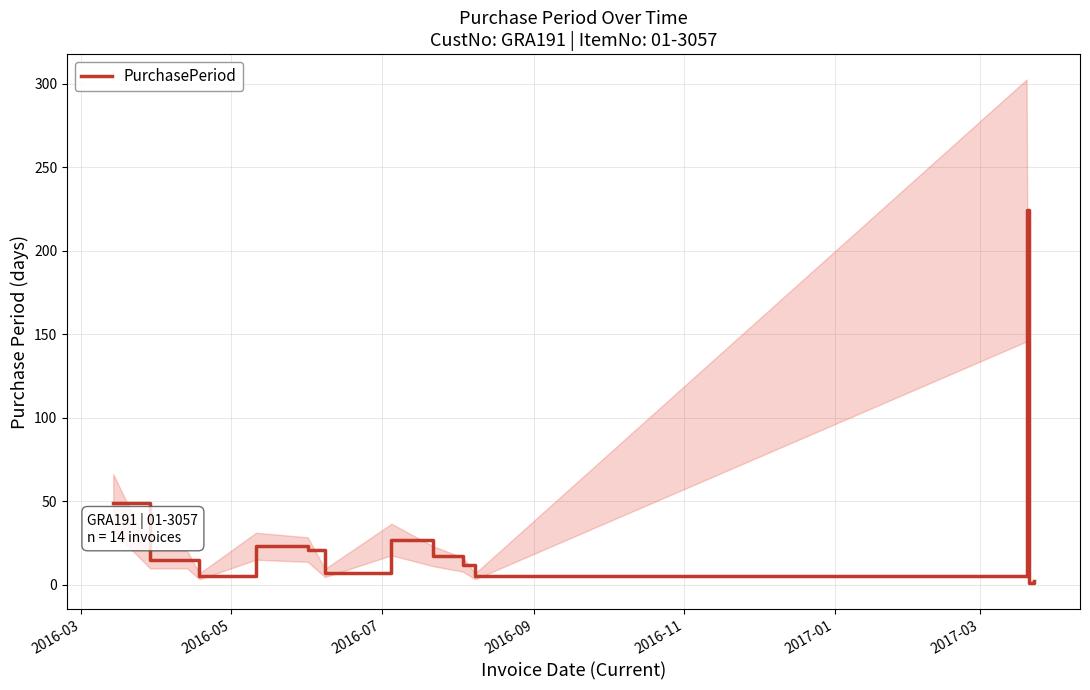

What is the maximum value for PurchasePeriod?

224